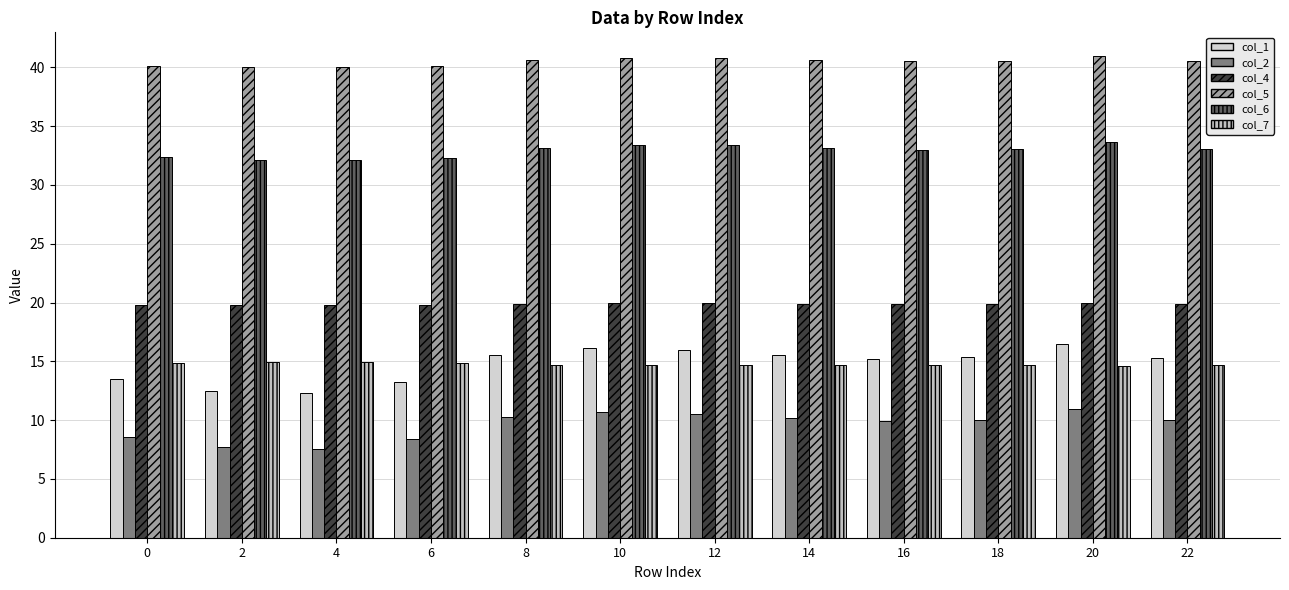

Is it true that col_1 equals 13.3 at 6?

True